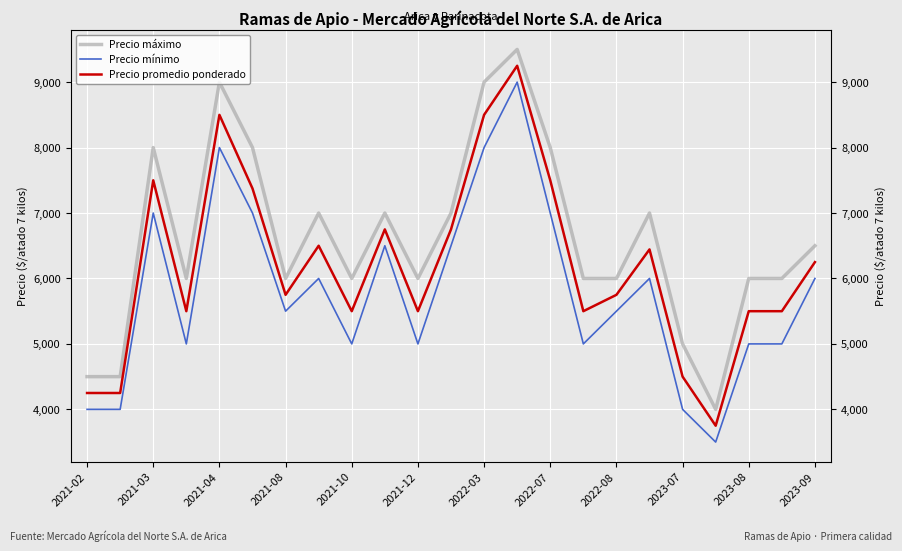

True or false: Precio promedio ponderado and Precio mínimo cross at least once.

False